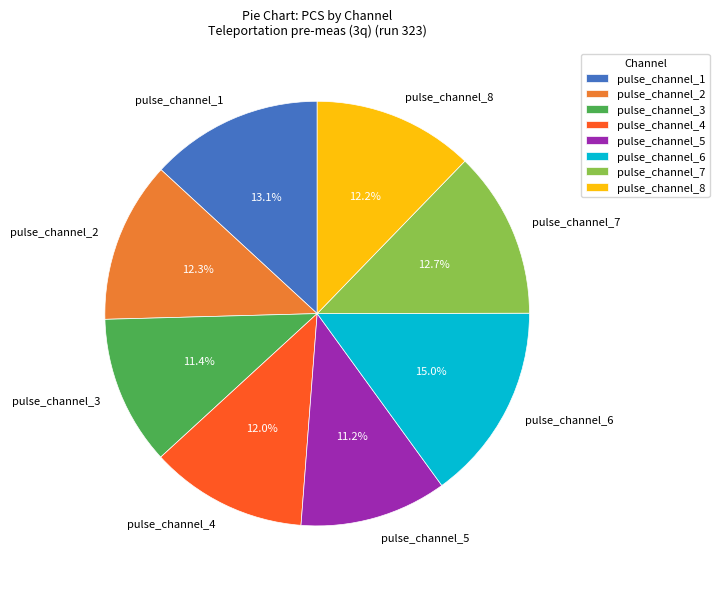

What percentage is NOT represented by pulse_channel_2?

87.7%